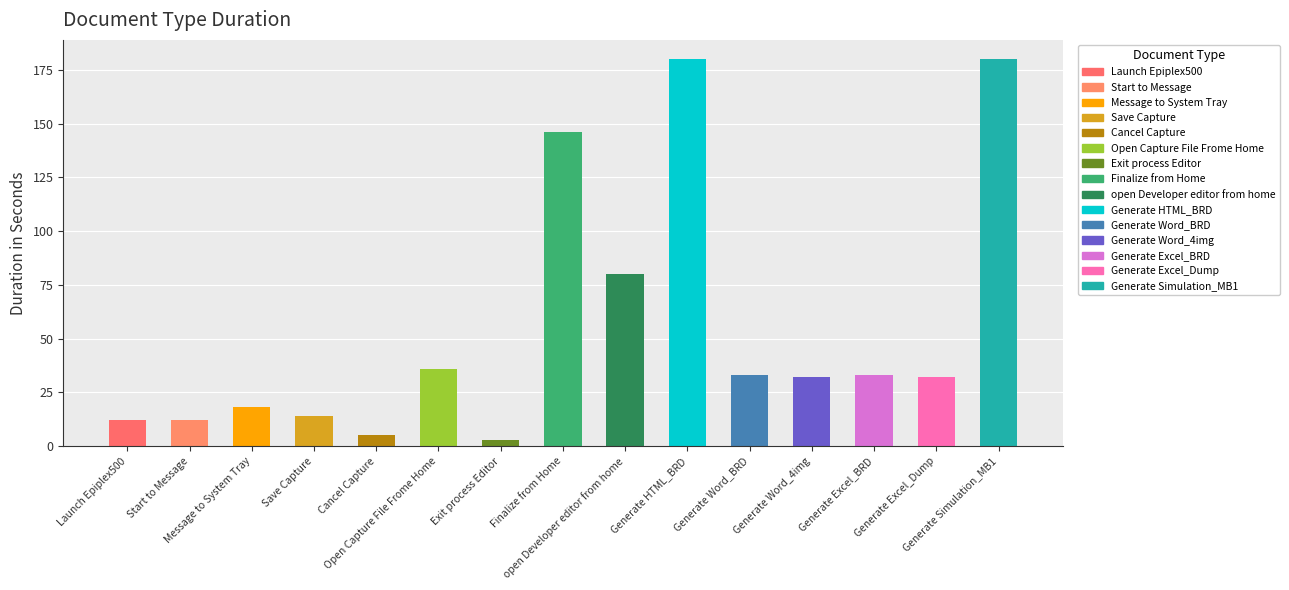

Rank the categories by value from highest to lowest.

Generate HTML_BRD, Generate Simulation_MB1, Finalize from Home, open Developer editor from home, Open Capture File Frome Home, Generate Word_BRD, Generate Excel_BRD, Generate Word_4img, Generate Excel_Dump, Message to System Tray, Save Capture, Launch Epiplex500, Start to Message, Cancel Capture, Exit process Editor